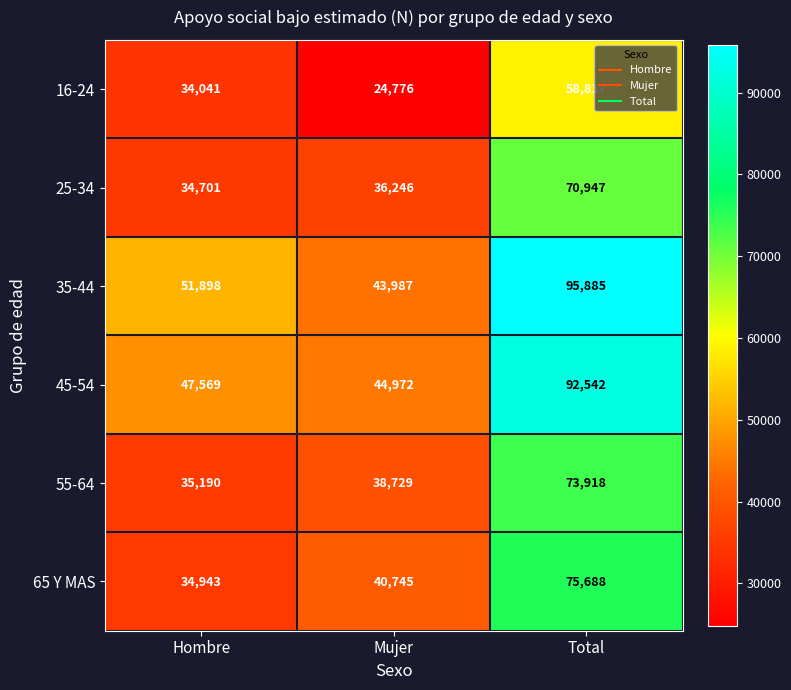

Reading left to right, transcribe all the data shown in this chart.

16-24: Hombre=34041	Mujer=24776	Total=58817
25-34: Hombre=34701	Mujer=36246	Total=70947
35-44: Hombre=51898	Mujer=43987	Total=95885
45-54: Hombre=47569	Mujer=44972	Total=92542
55-64: Hombre=35190	Mujer=38729	Total=73918
65 Y MAS: Hombre=34943	Mujer=40745	Total=75688